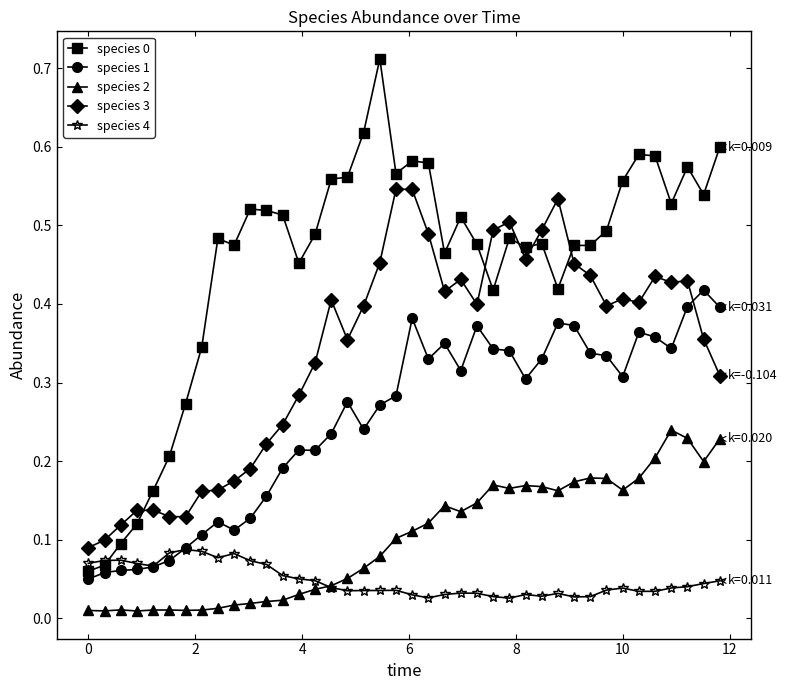

At how many categories does at least one series exceed 0?

40